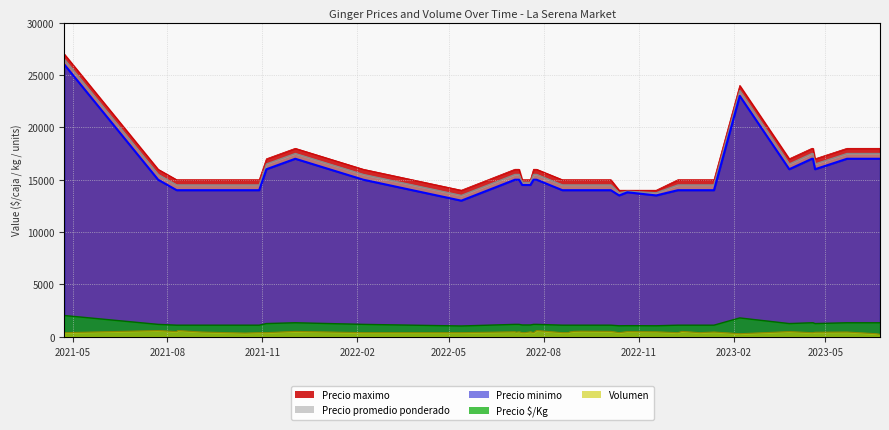

True or false: Precio maximo has more than 1 interior local peaks.

True